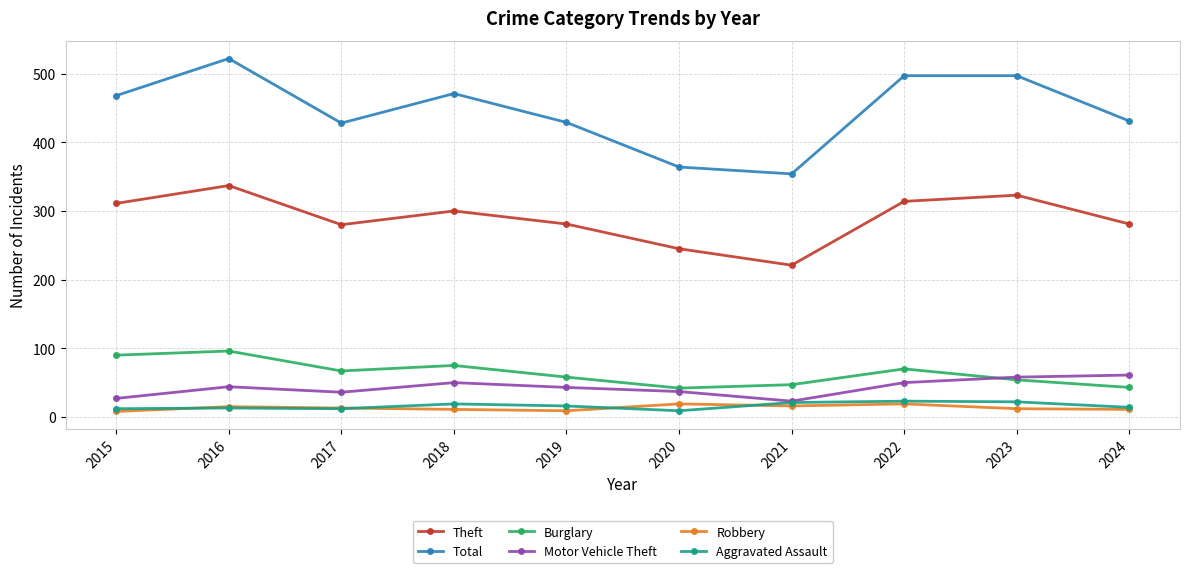

Which category has the highest value across all series?

2016